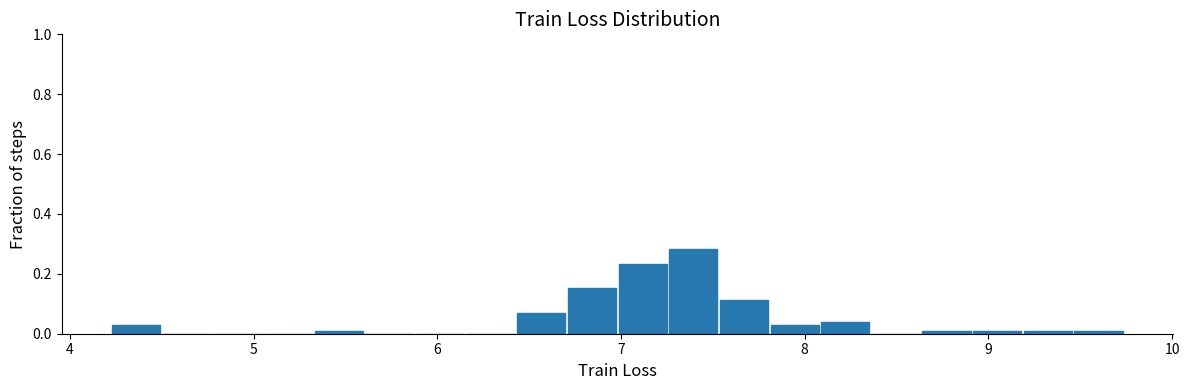

Read against the x-axis, roughly where is the centre of the tallest bar?

7.4